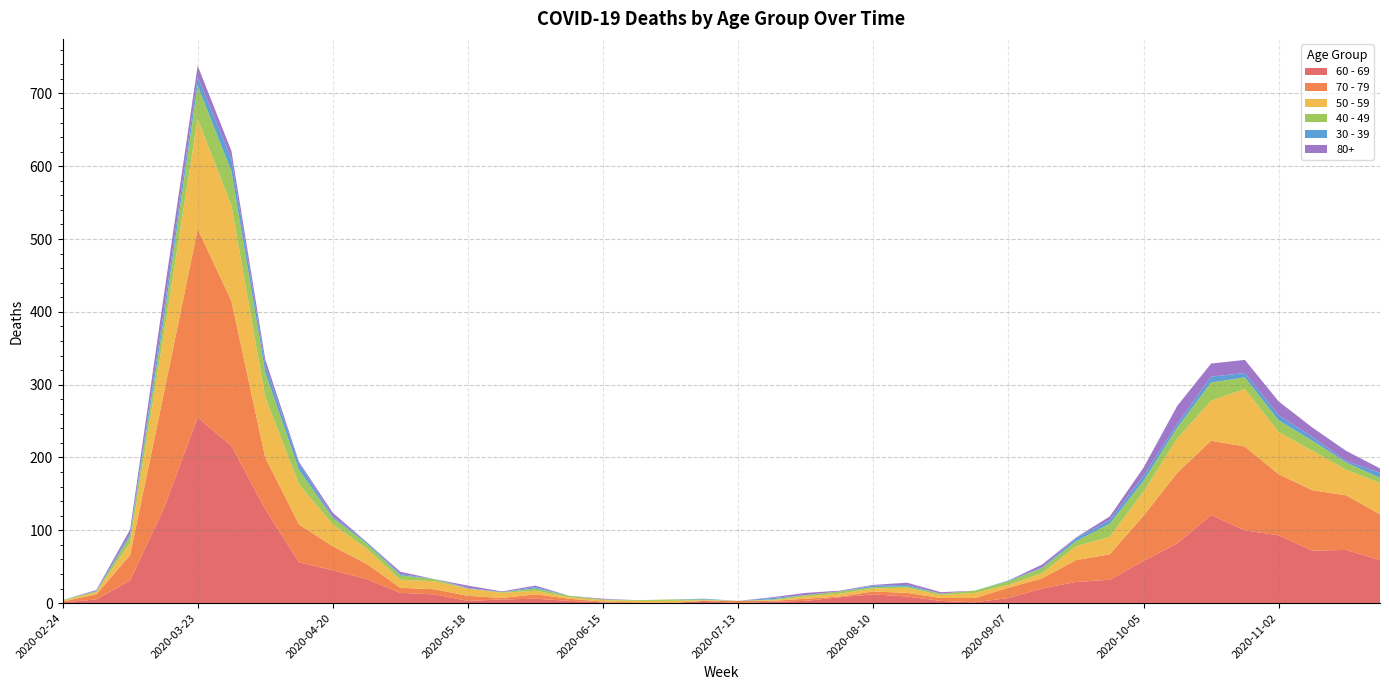

Reading right to left, transcribe all the data shown in this chart.

60 - 69: 2020-11-23=59	2020-11-16=73	2020-11-09=72	2020-11-02=93	2020-10-26=100	2020-10-19=121	2020-10-12=82	2020-10-05=58	2020-09-28=32	2020-09-21=29	2020-09-14=20	2020-09-07=7	2020-08-31=1	2020-08-24=3	2020-08-17=9	2020-08-10=12	2020-08-03=8	2020-07-27=3	2020-07-20=2	2020-07-13=0	2020-07-06=3	2020-06-29=0	2020-06-22=0	2020-06-15=1	2020-06-08=3	2020-06-01=6	2020-05-25=5	2020-05-18=3	2020-05-11=12	2020-05-04=14	2020-04-27=33	2020-04-20=45	2020-04-13=56	2020-04-06=129	2020-03-30=216	2020-03-23=255	2020-03-16=130	2020-03-09=31	2020-03-02=5	2020-02-24=1
70 - 79: 2020-11-23=63	2020-11-16=75	2020-11-09=83	2020-11-02=84	2020-10-26=115	2020-10-19=102	2020-10-12=97	2020-10-05=62	2020-09-28=35	2020-09-21=30	2020-09-14=14	2020-09-07=14	2020-08-31=6	2020-08-24=4	2020-08-17=5	2020-08-10=4	2020-08-03=1	2020-07-27=3	2020-07-20=1	2020-07-13=3	2020-07-06=0	2020-06-29=0	2020-06-22=1	2020-06-15=1	2020-06-08=3	2020-06-01=6	2020-05-25=2	2020-05-18=7	2020-05-11=7	2020-05-04=7	2020-04-27=21	2020-04-20=33	2020-04-13=52	2020-04-06=71	2020-03-30=199	2020-03-23=259	2020-03-16=158	2020-03-09=35	2020-03-02=7	2020-02-24=1
50 - 59: 2020-11-23=43	2020-11-16=35	2020-11-09=54	2020-11-02=58	2020-10-26=79	2020-10-19=55	2020-10-12=47	2020-10-05=33	2020-09-28=24	2020-09-21=19	2020-09-14=7	2020-09-07=4	2020-08-31=7	2020-08-24=4	2020-08-17=7	2020-08-10=4	2020-08-03=4	2020-07-27=3	2020-07-20=1	2020-07-13=0	2020-07-06=1	2020-06-29=3	2020-06-22=2	2020-06-15=2	2020-06-08=2	2020-06-01=5	2020-05-25=7	2020-05-18=10	2020-05-11=11	2020-05-04=11	2020-04-27=21	2020-04-20=30	2020-04-13=55	2020-04-06=83	2020-03-30=131	2020-03-23=151	2020-03-16=81	2020-03-09=17	2020-03-02=3	2020-02-24=1
40 - 49: 2020-11-23=7	2020-11-16=10	2020-11-09=14	2020-11-02=16	2020-10-26=16	2020-10-19=25	2020-10-12=15	2020-10-05=15	2020-09-28=18	2020-09-21=7	2020-09-14=7	2020-09-07=5	2020-08-31=3	2020-08-24=2	2020-08-17=2	2020-08-10=2	2020-08-03=3	2020-07-27=2	2020-07-20=1	2020-07-13=0	2020-07-06=1	2020-06-29=2	2020-06-22=1	2020-06-15=1	2020-06-08=2	2020-06-01=3	2020-05-25=1	2020-05-18=0	2020-05-11=3	2020-05-04=6	2020-04-27=7	2020-04-20=9	2020-04-13=20	2020-04-06=34	2020-03-30=47	2020-03-23=46	2020-03-16=21	2020-03-09=9	2020-03-02=1	2020-02-24=1
30 - 39: 2020-11-23=7	2020-11-16=2	2020-11-09=5	2020-11-02=7	2020-10-26=6	2020-10-19=8	2020-10-12=5	2020-10-05=7	2020-09-28=5	2020-09-21=4	2020-09-14=1	2020-09-07=1	2020-08-31=0	2020-08-24=0	2020-08-17=2	2020-08-10=2	2020-08-03=0	2020-07-27=0	2020-07-20=2	2020-07-13=0	2020-07-06=1	2020-06-29=0	2020-06-22=0	2020-06-15=0	2020-06-08=0	2020-06-01=2	2020-05-25=0	2020-05-18=1	2020-05-11=0	2020-05-04=2	2020-04-27=2	2020-04-20=2	2020-04-13=9	2020-04-06=10	2020-03-30=17	2020-03-23=12	2020-03-16=12	2020-03-09=3	2020-03-02=1	2020-02-24=0
80+: 2020-11-23=6	2020-11-16=14	2020-11-09=13	2020-11-02=19	2020-10-26=18	2020-10-19=18	2020-10-12=25	2020-10-05=11	2020-09-28=5	2020-09-21=1	2020-09-14=4	2020-09-07=0	2020-08-31=0	2020-08-24=2	2020-08-17=3	2020-08-10=1	2020-08-03=1	2020-07-27=3	2020-07-20=1	2020-07-13=0	2020-07-06=0	2020-06-29=0	2020-06-22=0	2020-06-15=1	2020-06-08=0	2020-06-01=2	2020-05-25=1	2020-05-18=3	2020-05-11=0	2020-05-04=3	2020-04-27=0	2020-04-20=5	2020-04-13=2	2020-04-06=8	2020-03-30=11	2020-03-23=15	2020-03-16=21	2020-03-09=6	2020-03-02=1	2020-02-24=0